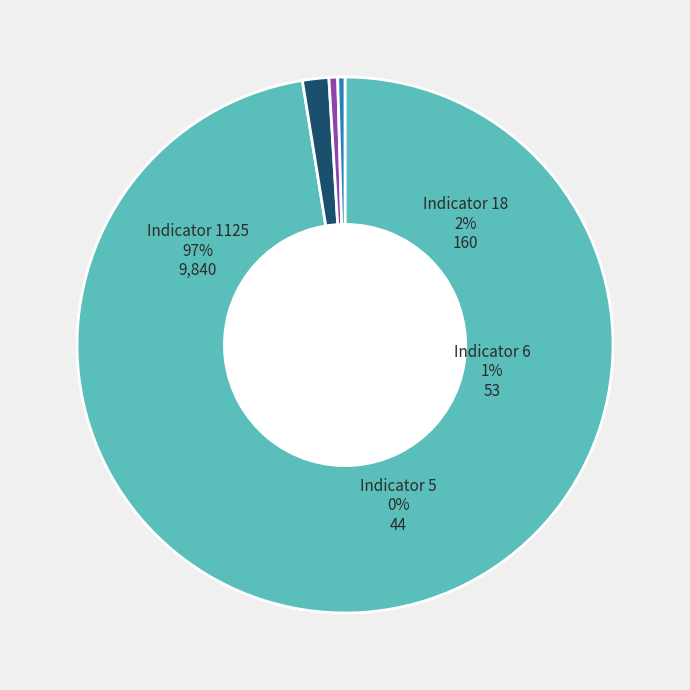

Is there a majority slice in this chart?

Yes